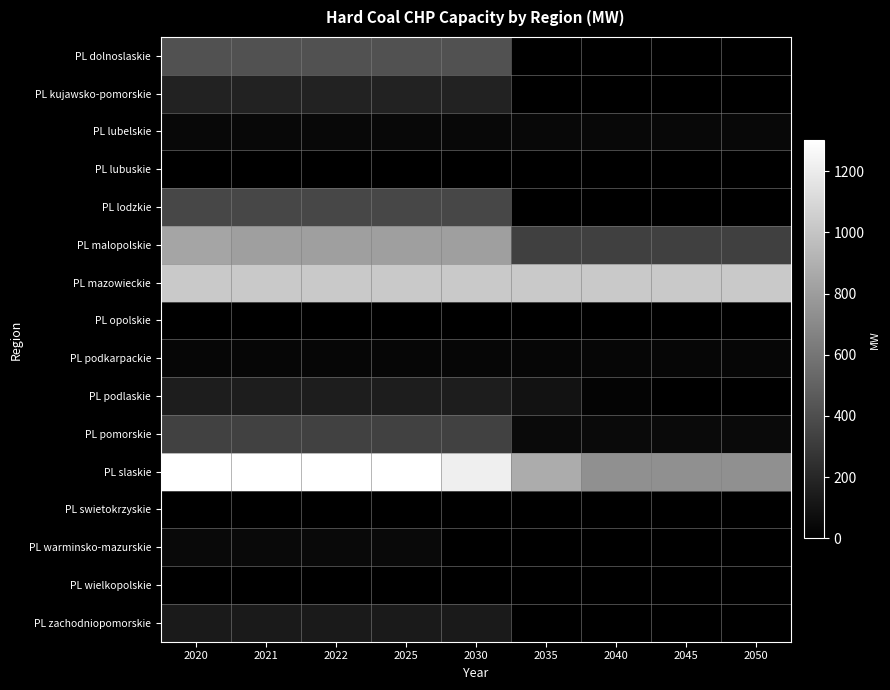

How many series are shown in this chart?

16